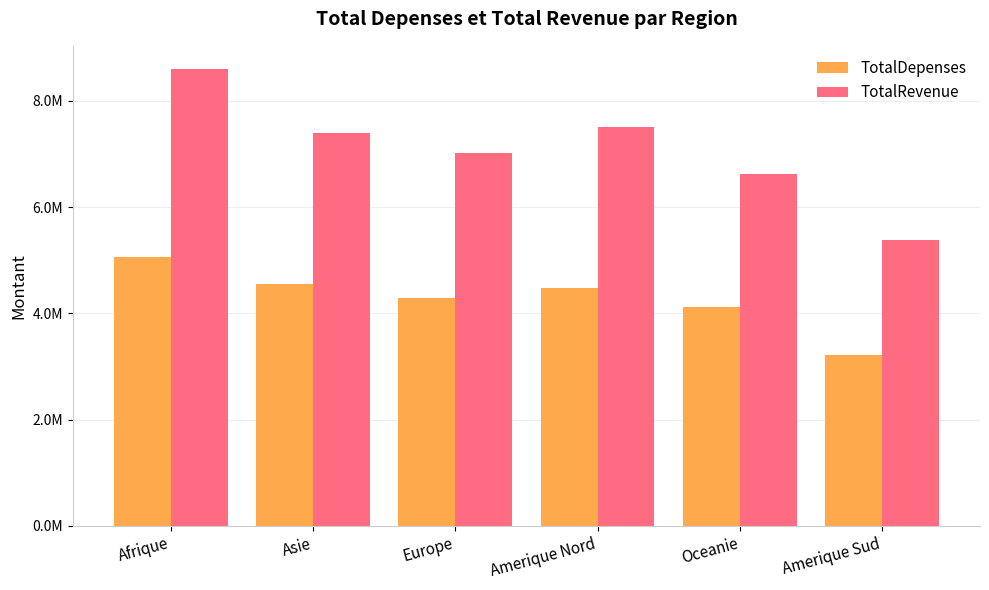

At how many categories does at least one series exceed 4746814?

6